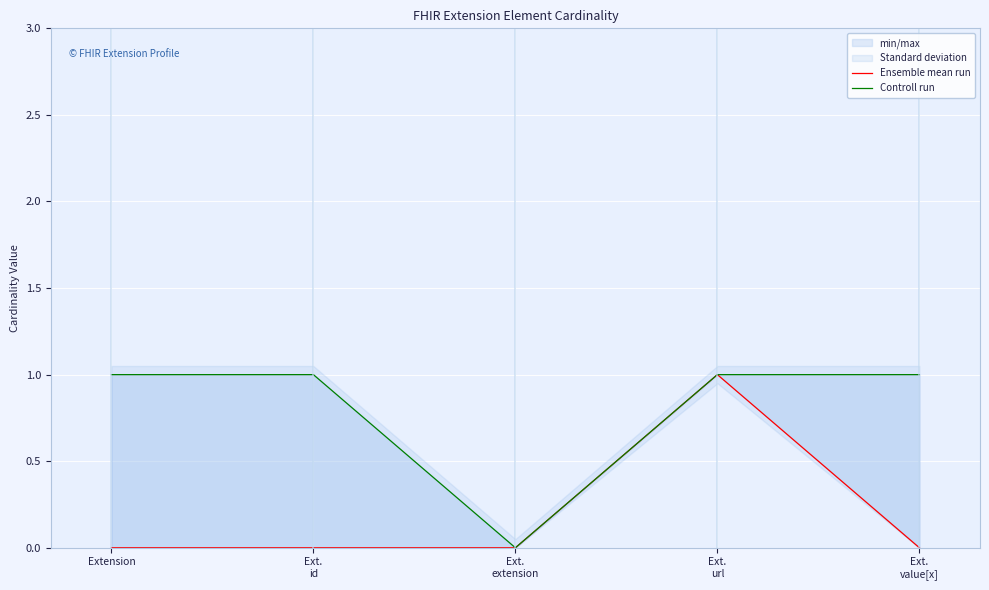

At which label is Controll run closest to 0?

Ext.
extension